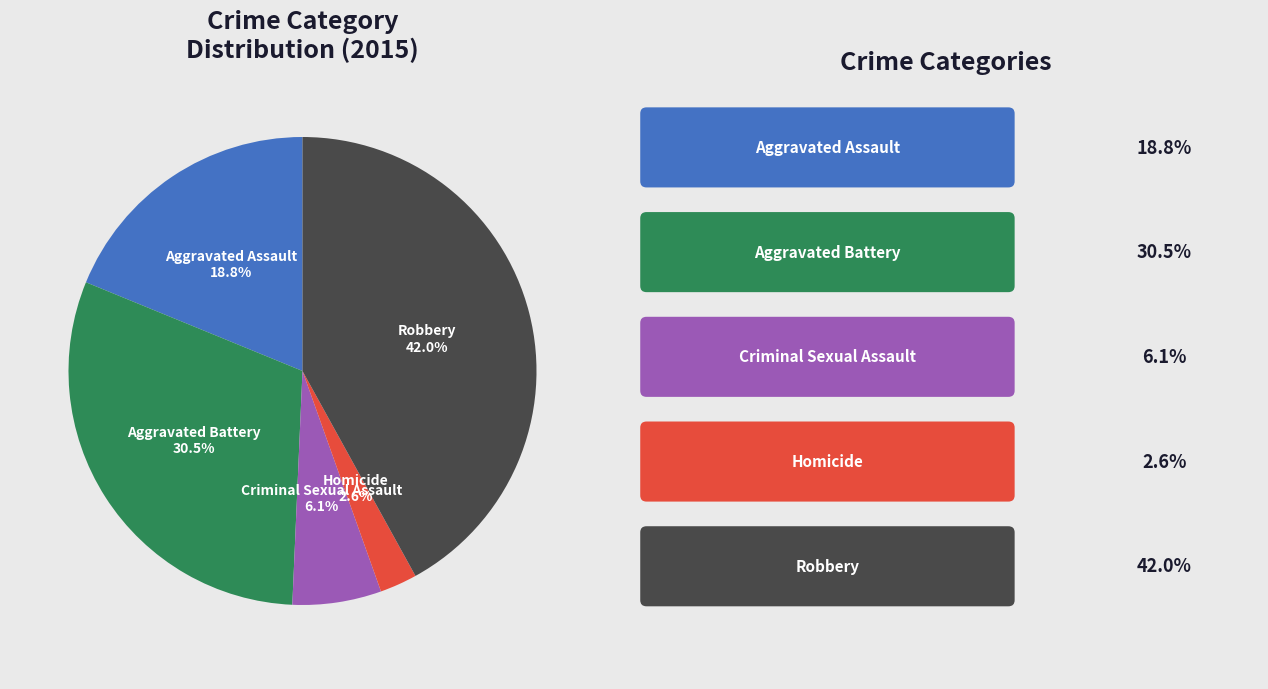

What is the largest slice in the pie chart?

Robbery